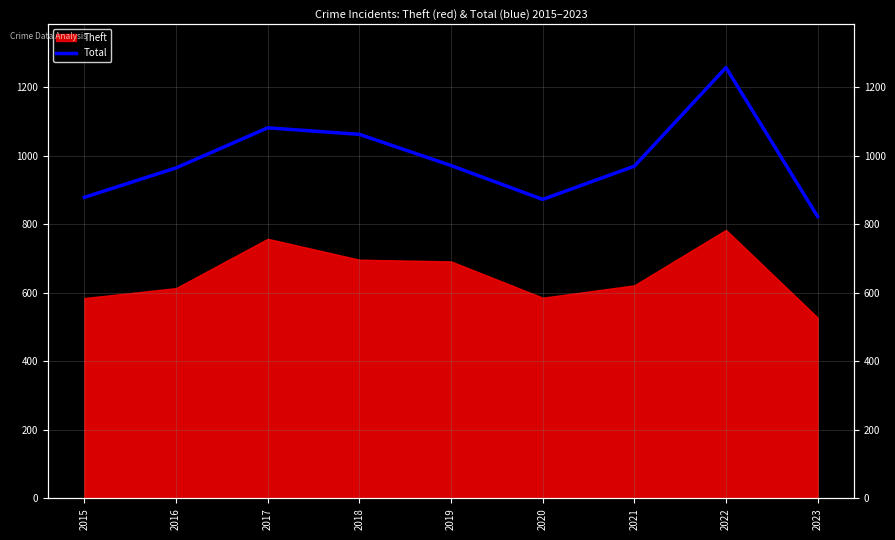

True or false: the data shows 970 at 2021.

True